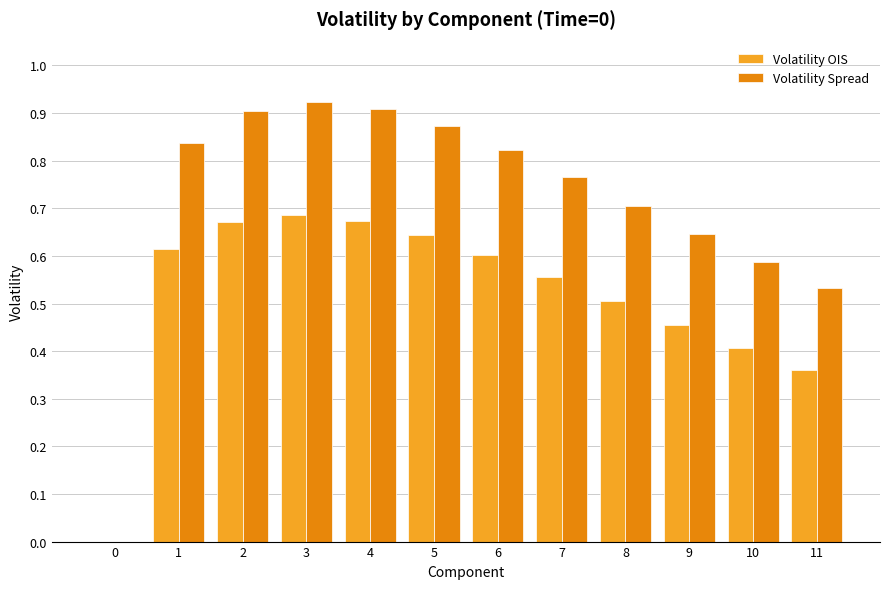

What is the total value across all series at 1?

1.5